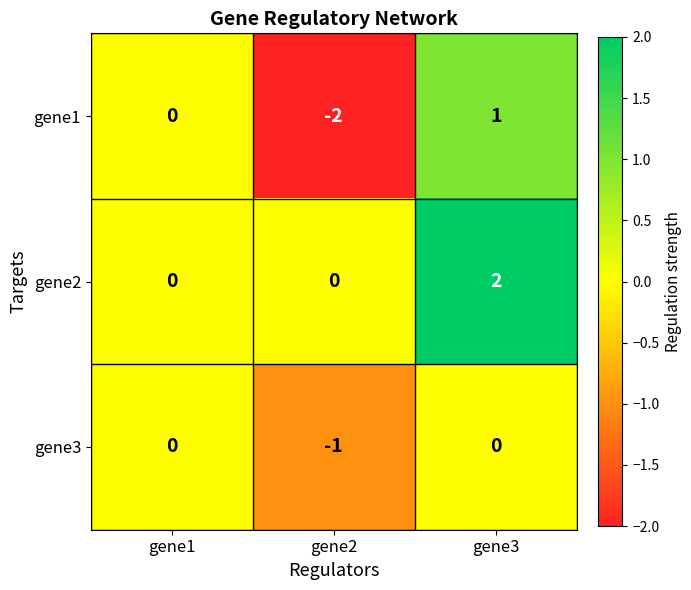

What is the difference between the highest and lowest values at gene3?

2